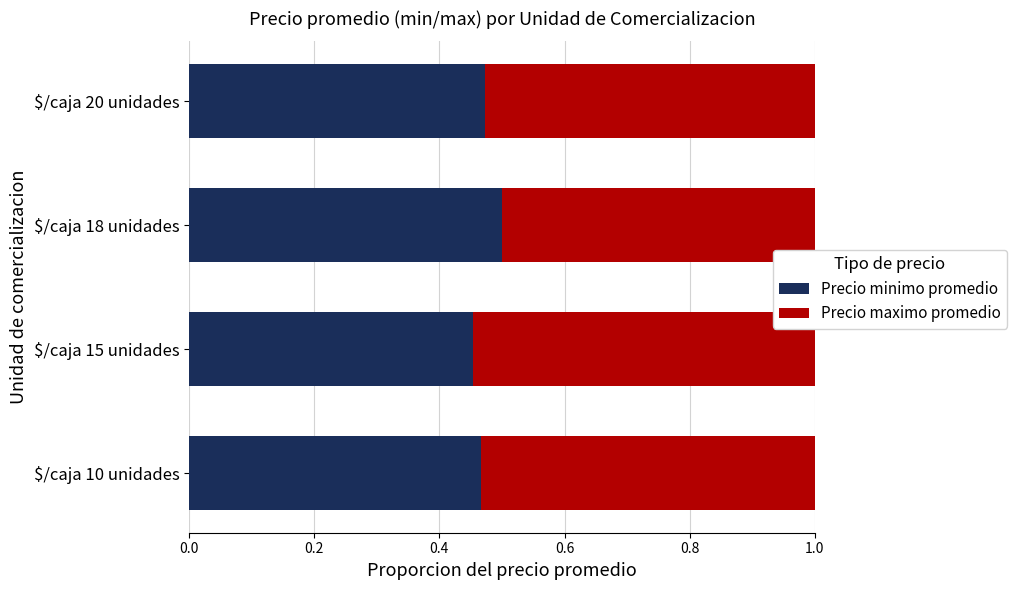

At which label does Precio minimo promedio reach its peak?

$/caja 18 unidades